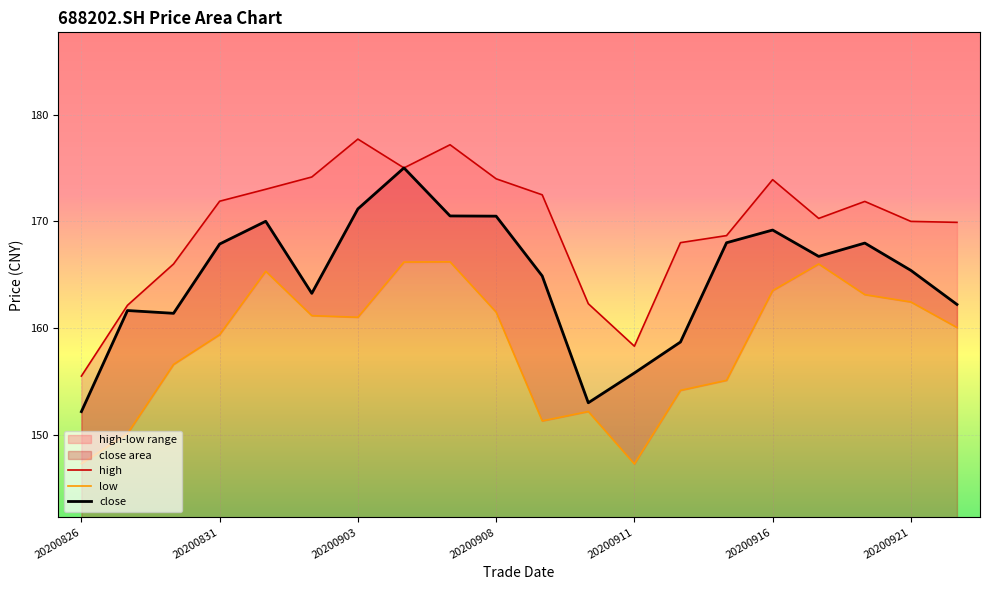

True or false: low and high intersect in this chart.

False